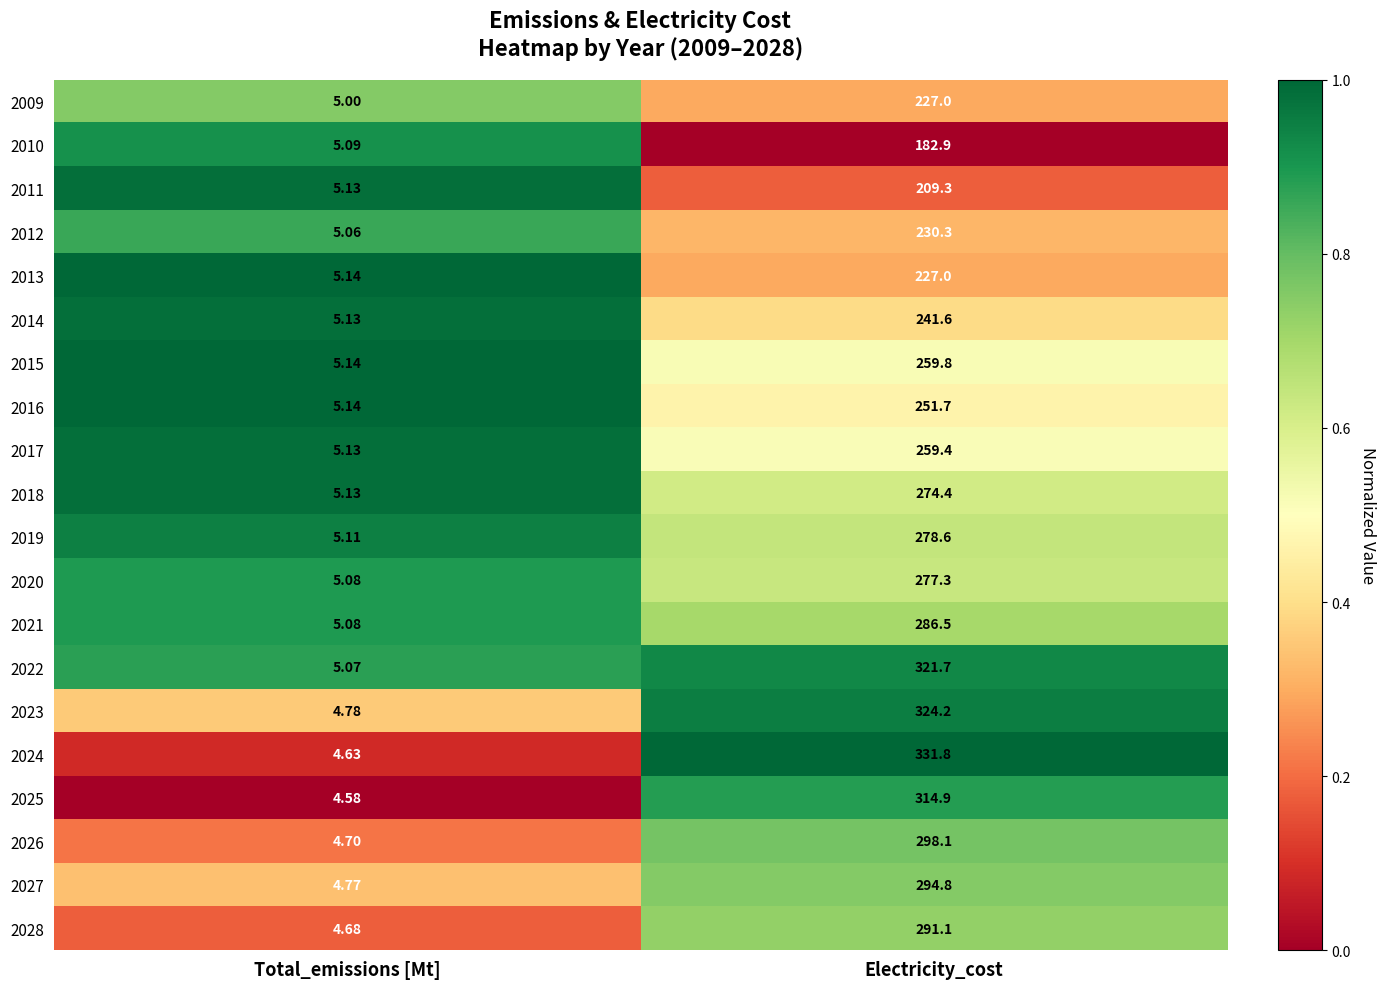

At which category is the sum across all series the highest?

Electricity_cost